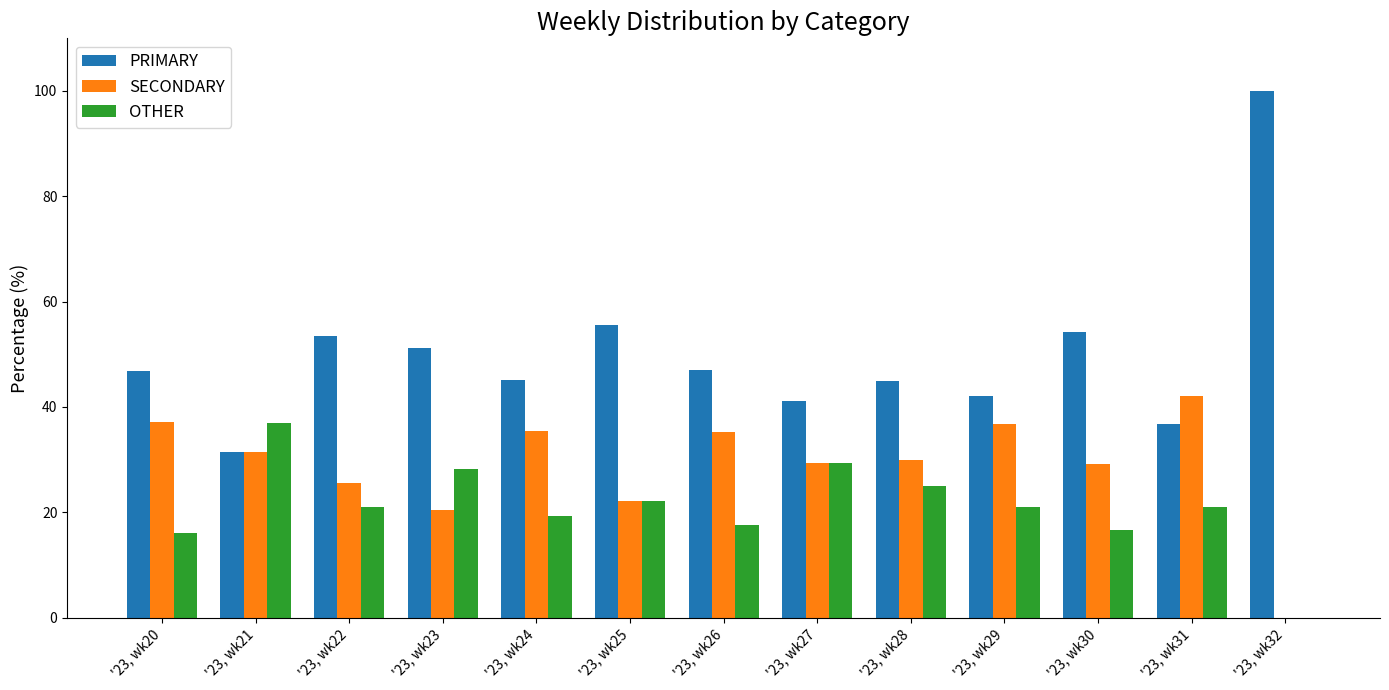

Is it true that PRIMARY equals 100.0 at '23, wk32?

True